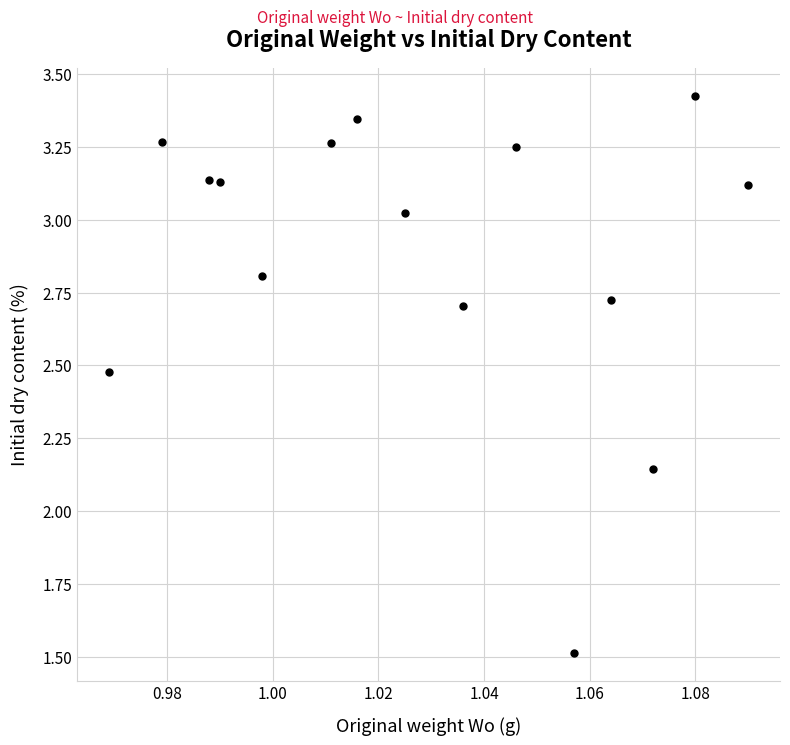

What is the range of Y values (max minus min)?

1.9